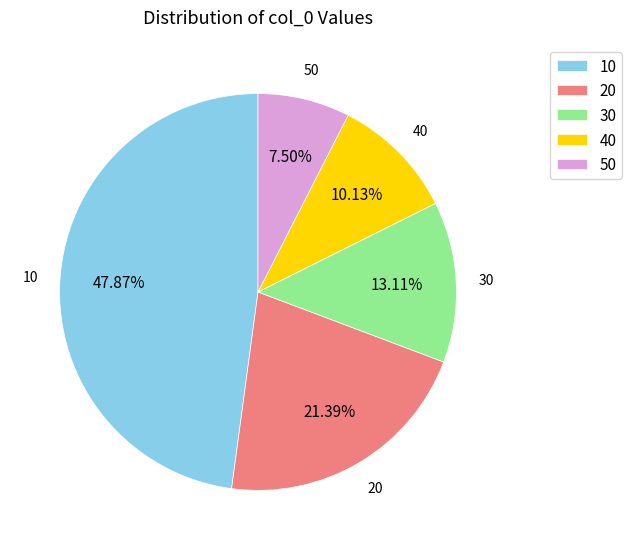

What percentage is the 30 slice, to the nearest percent?

13%